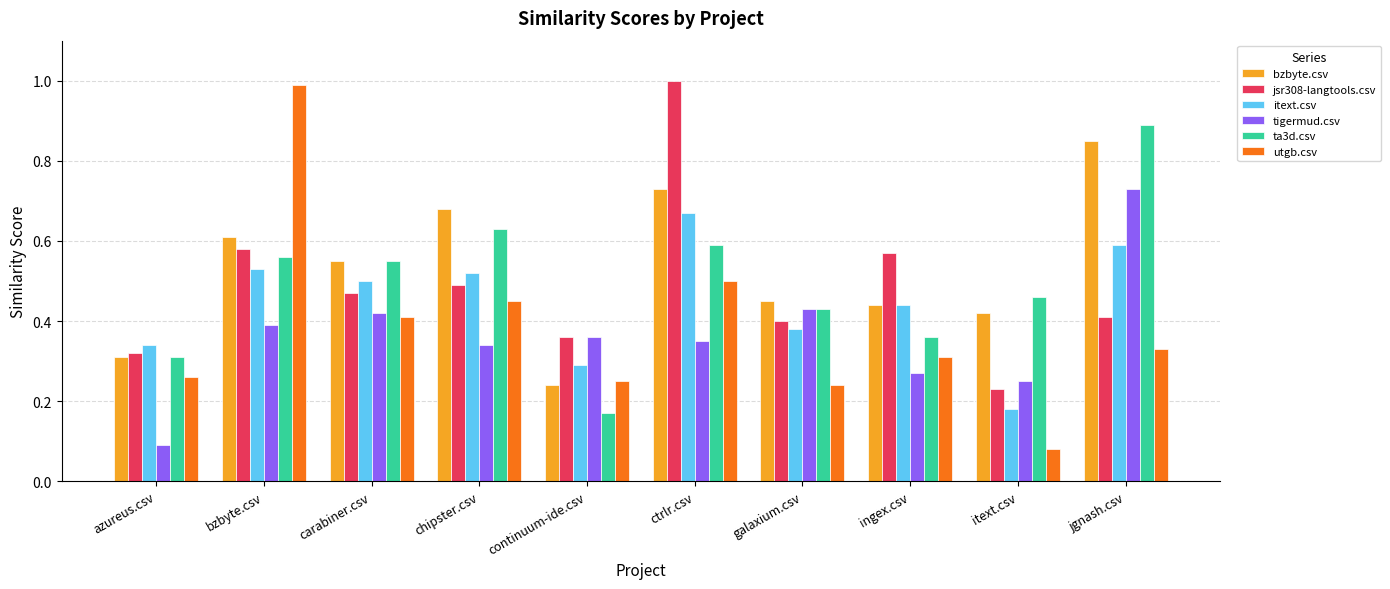

Between continuum-ide.csv and galaxium.csv, which series saw the biggest shift?

ta3d.csv